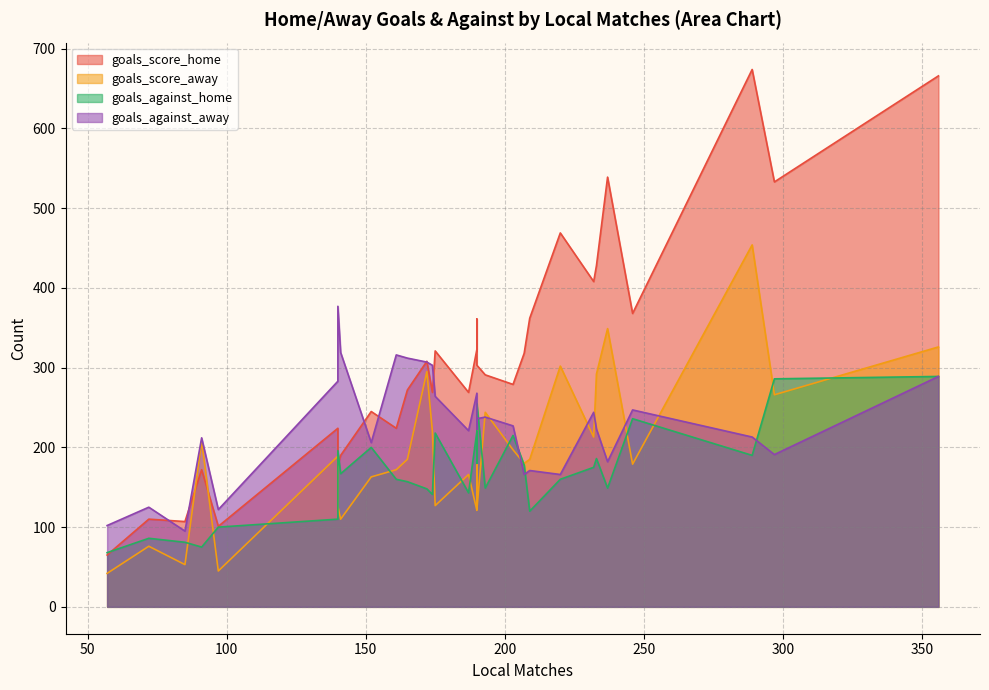

How many lines are shown in the chart?

4